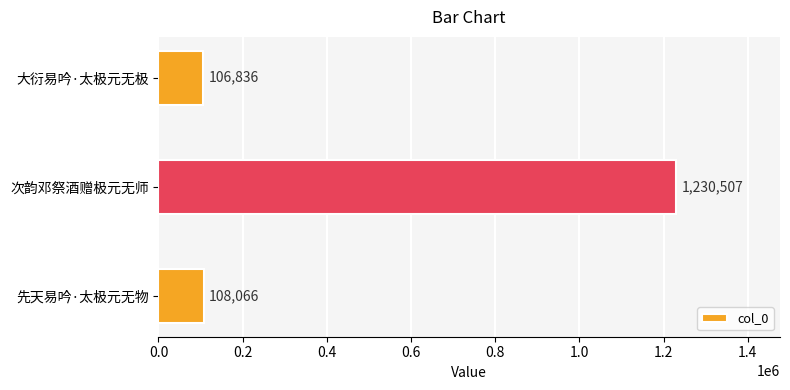

How many data points does each series have?

3